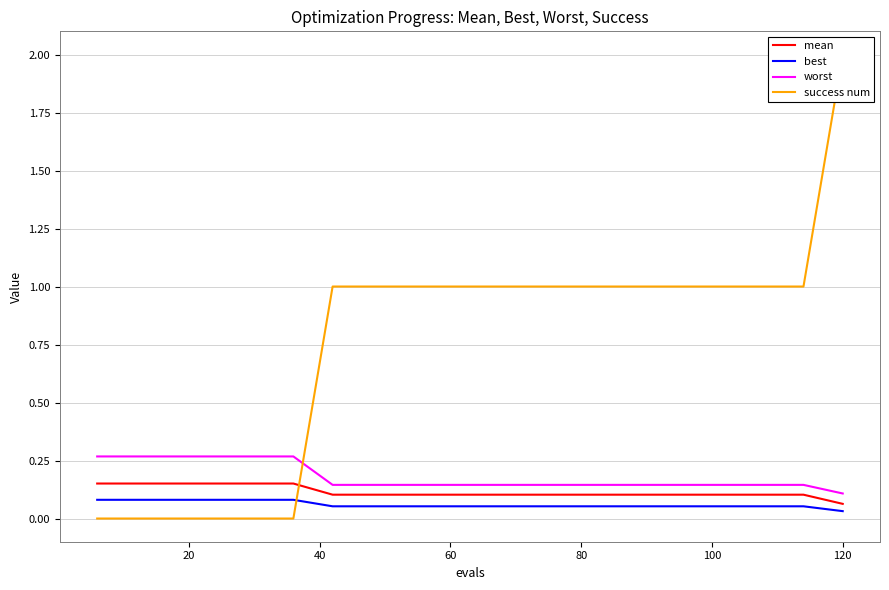

True or false: best and worst cross at least once.

False